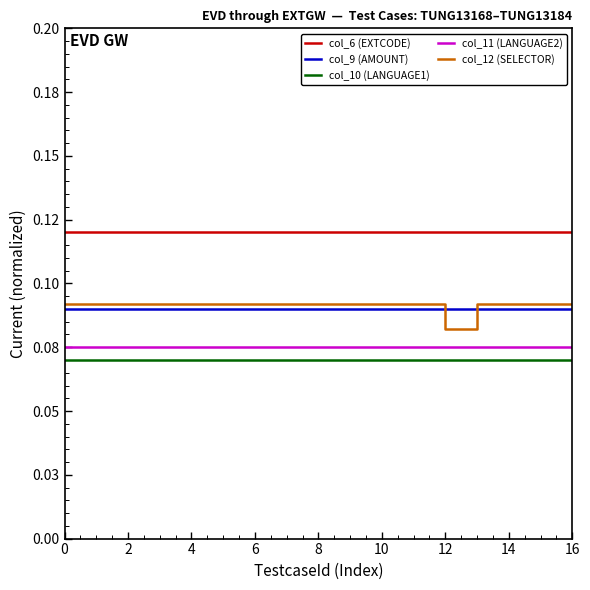

Is this an area chart (filled region under the line)?

No